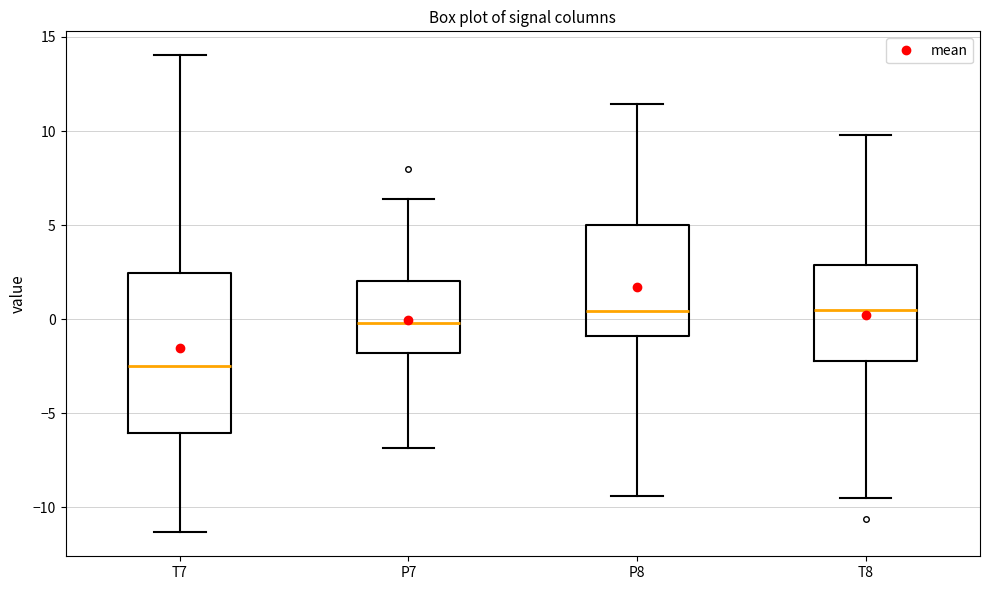

Reading left to right, transcribe this box plot: for each box, give where its median line is, the range the box spans, and where its two whiskers end, as read against the y-axis. The values are not printed on the chart, so give them approximately, as read against the axis.

T7: median -2.5, box -6.0 to 2.5, whiskers -11.5 to 14.0
P7: median 0.0, box -2.0 to 2.0, whiskers -7.0 to 6.5
P8: median 0.5, box -1.0 to 5.0, whiskers -9.5 to 11.5
T8: median 0.5, box -2.0 to 3.0, whiskers -9.5 to 10.0